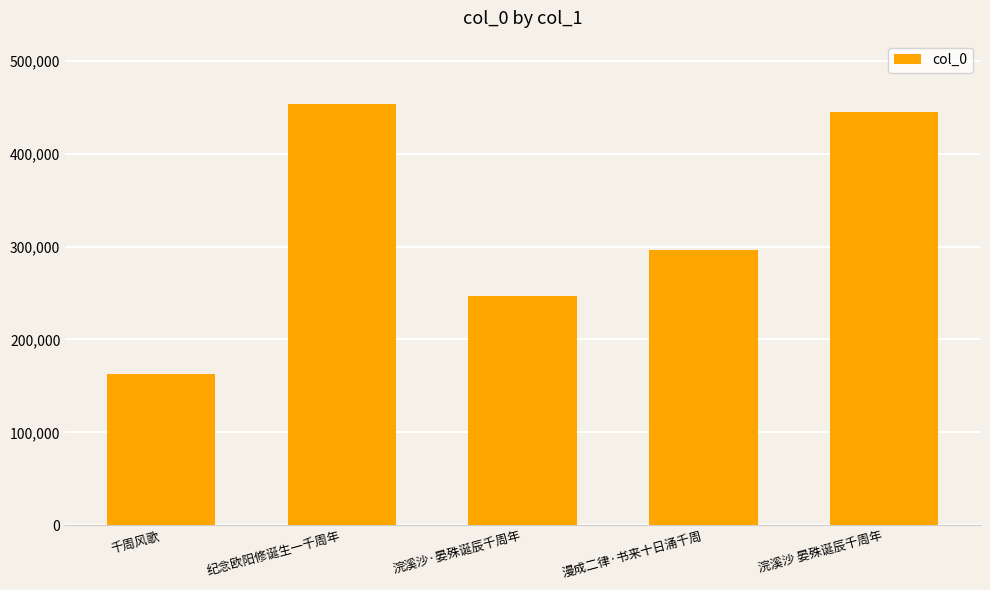

Reading left to right, transcribe all the data shown in this chart.

163320	453681	246370	296569	444411